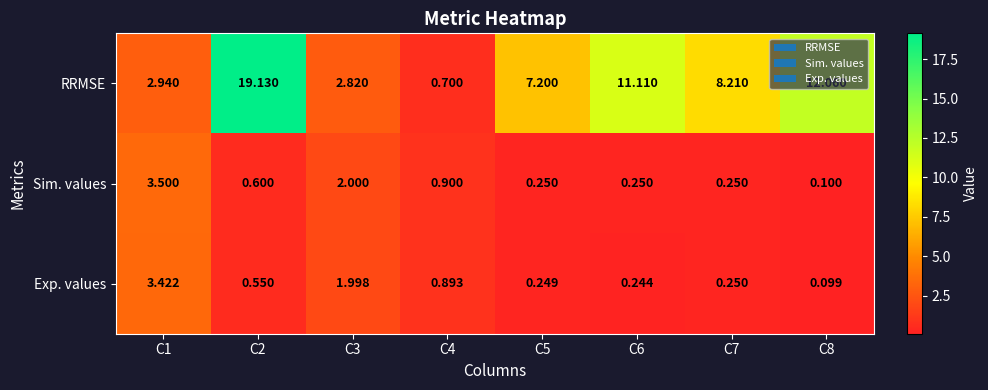

Which series has the largest total across all categories?

RRMSE